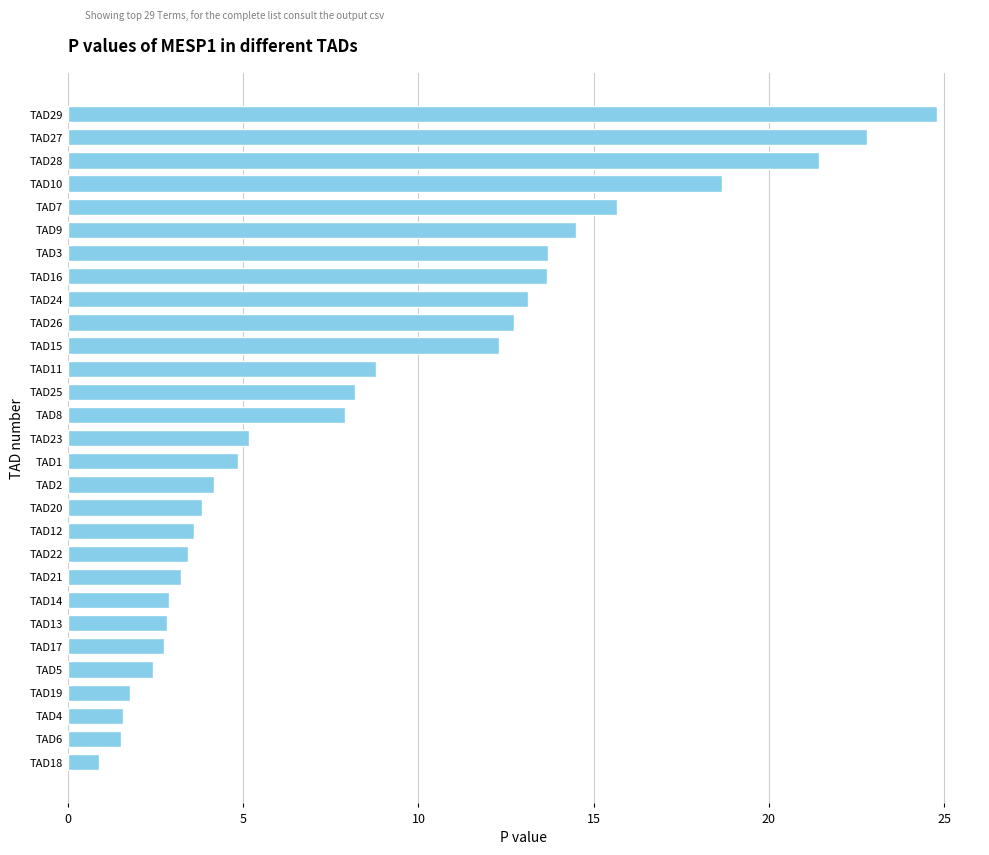

Which has a higher value, TAD6 or TAD10?

TAD10